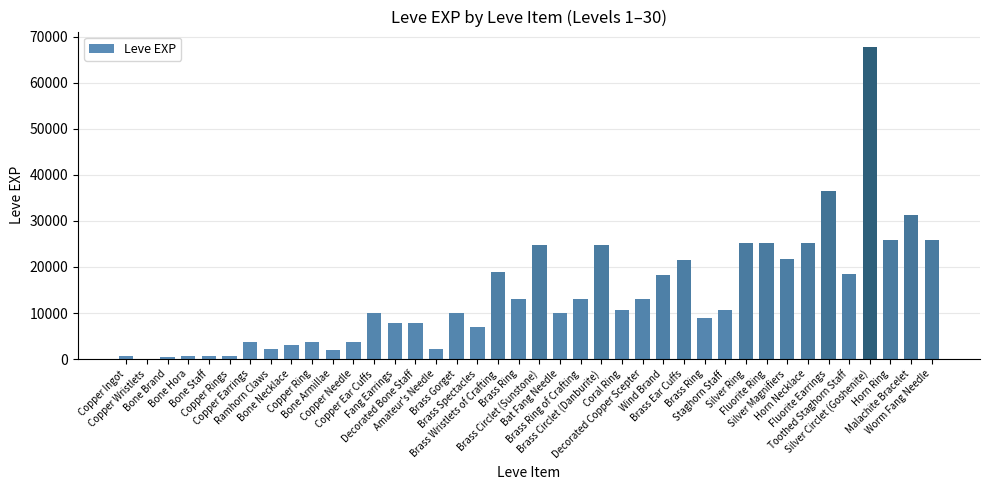

Reading left to right, what are all the values shown in this chart?

Copper Ingot=630	Copper Wristlets=1	Bone Brand=450	Bone Hora=720	Bone Staff=630	Copper Rings=630	Copper Earrings=3600	Ramhorn Claws=2230	Bone Necklace=3040	Copper Ring=3600	Bone Armillae=1980	Copper Needle=3600	Copper Ear Cuffs=9990	Fang Earrings=7880	Decorated Bone Staff=7880	Amateur's Needle=2230	Brass Gorget=9990	Brass Spectacles=6880	Brass Wristlets of Crafting=18910	Brass Ring=13040	Brass Circlet (Sunstone)=24790	Bat Fang Needle=10100	Brass Ring of Crafting=13040	Brass Circlet (Danburite)=24790	Coral Ring=10710	Decorated Copper Scepter=12960	Wind Brand=18290	Brass Ear Cuffs=21600	Brass Ring=8990	Staghorn Staff=10710	Silver Ring=25250	Fluorite Ring=25250	Silver Magnifiers=21830	Horn Necklace=25250	Fluorite Earrings=36390	Toothed Staghorn Staff=18490	Silver Circlet (Goshenite)=67730	Horn Ring=25900	Malachite Bracelet=31330	Worm Fang Needle=25900